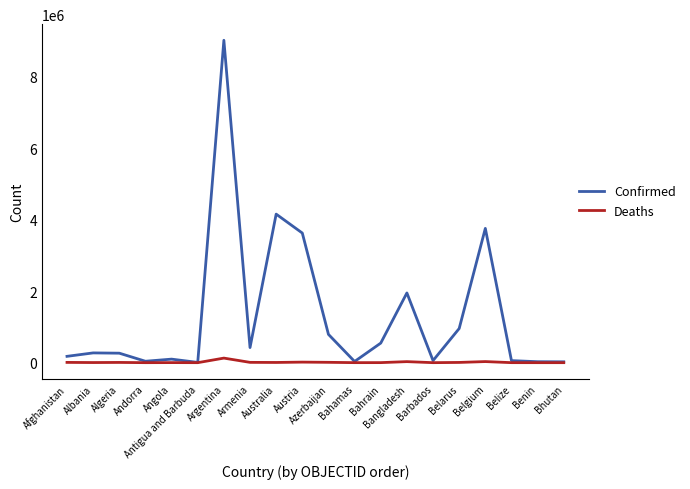

List the series in order of their overall mean, highest first.

Confirmed, Deaths